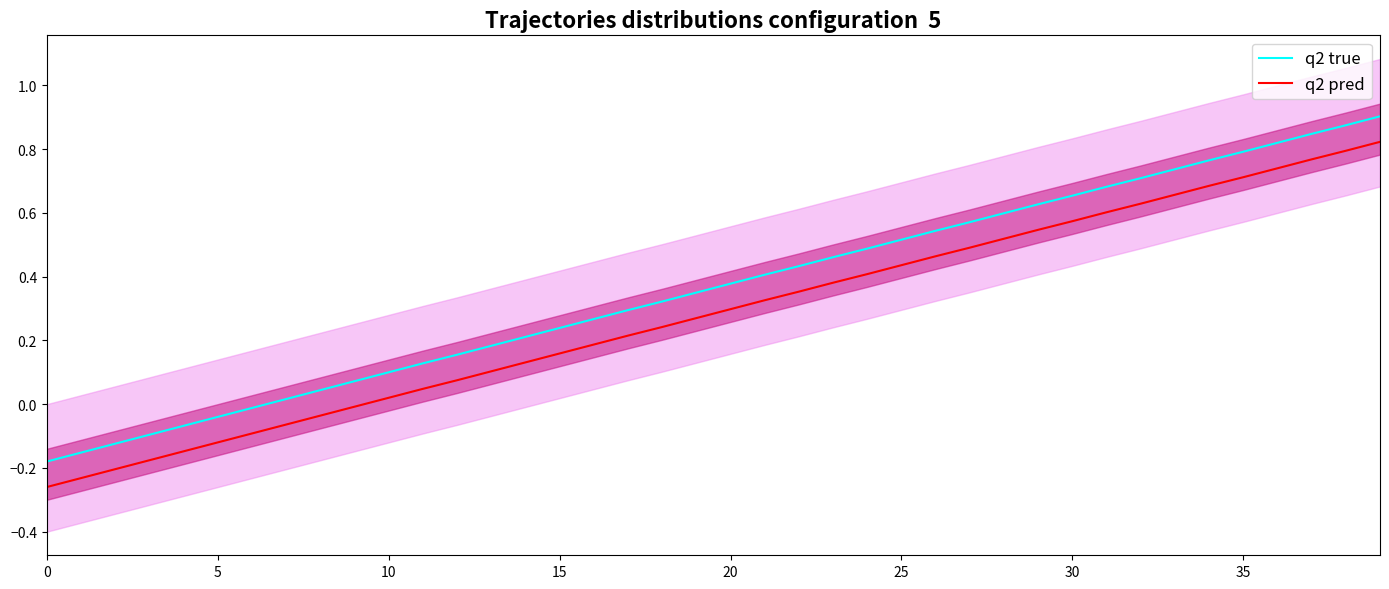

What is the sum of the q2 pred values at 25 and 13?

0.5